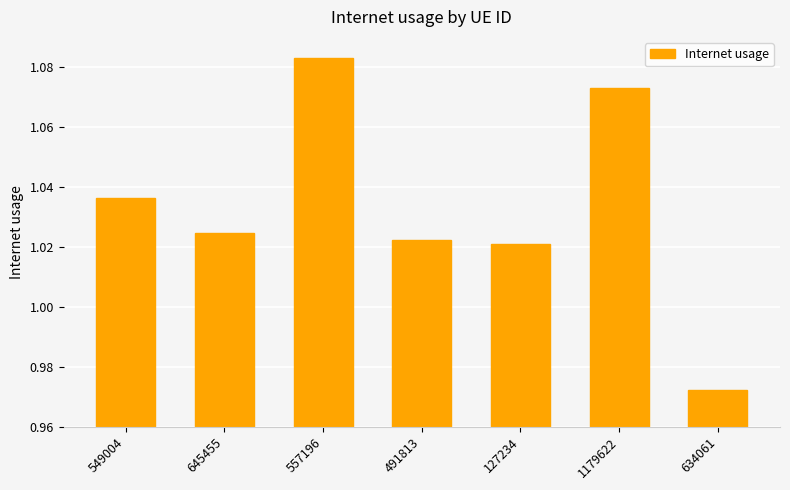

The value at 491813 is 1.8. True or false?

False